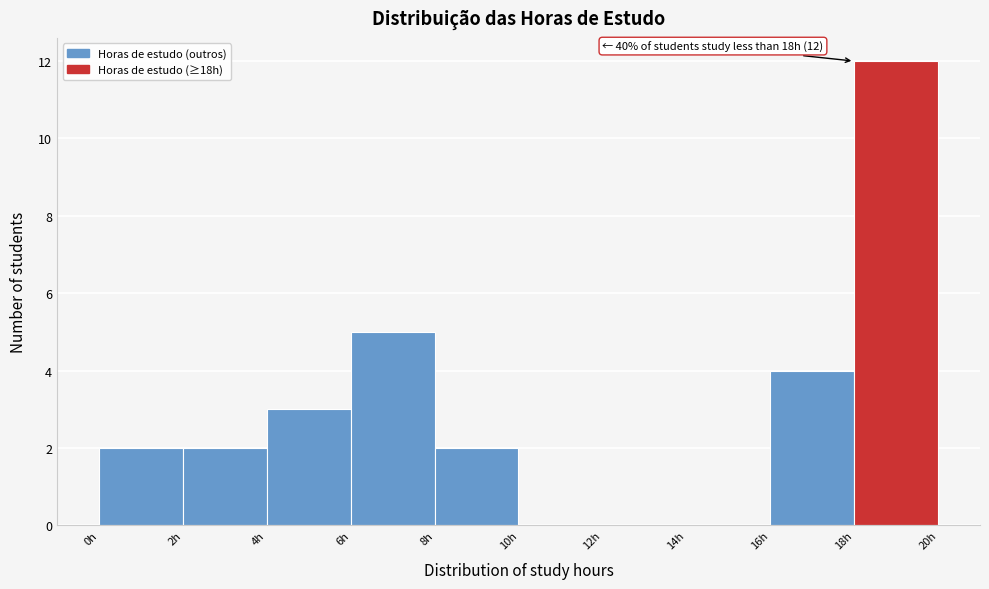

Over which range of the x-axis is the bar tallest?

18 to 20